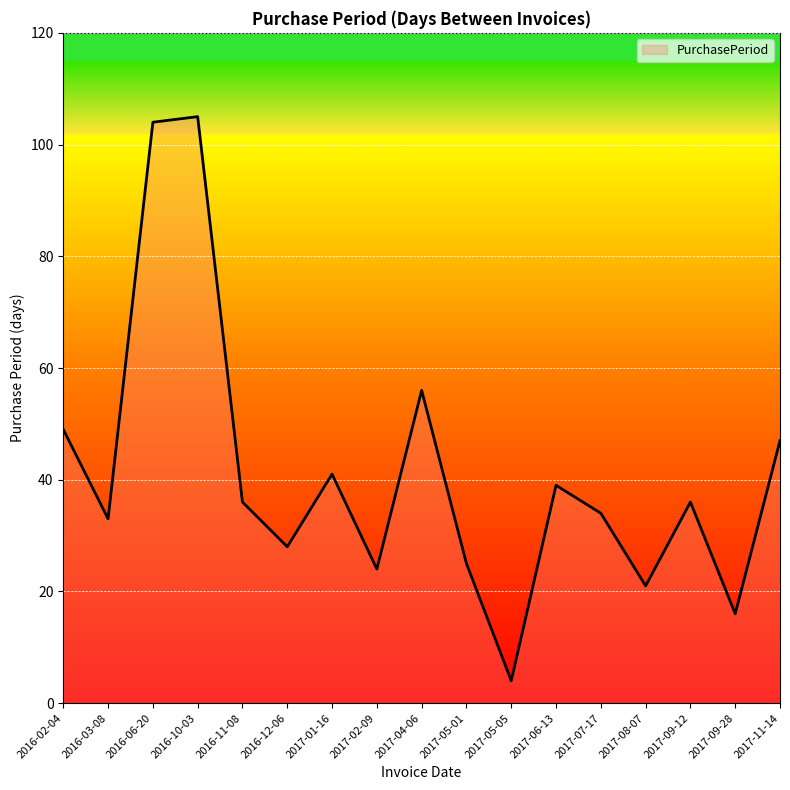

How many lines are shown in the chart?

1